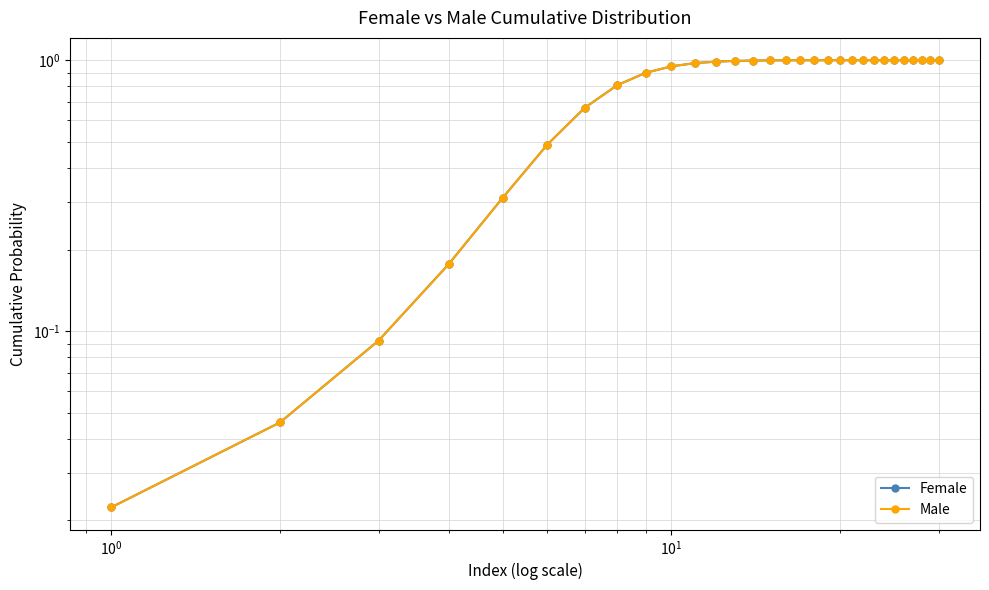

Does the chart have visible grid lines?

Yes